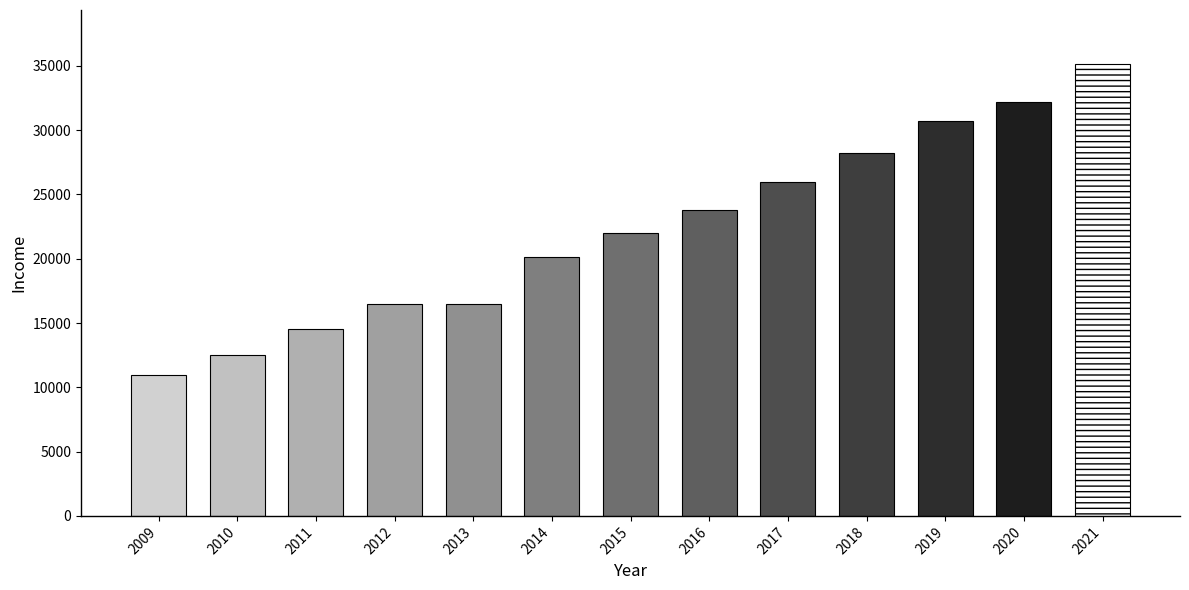

The value at 2020 is 15274. True or false?

False